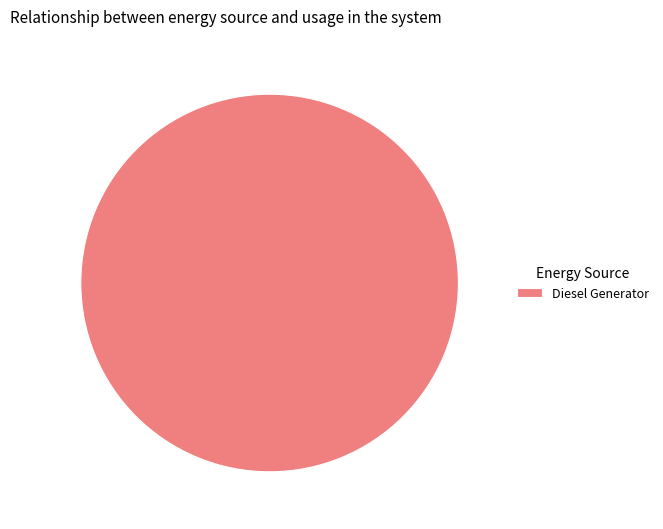

Which slice represents more than half of the pie?

Diesel Generator